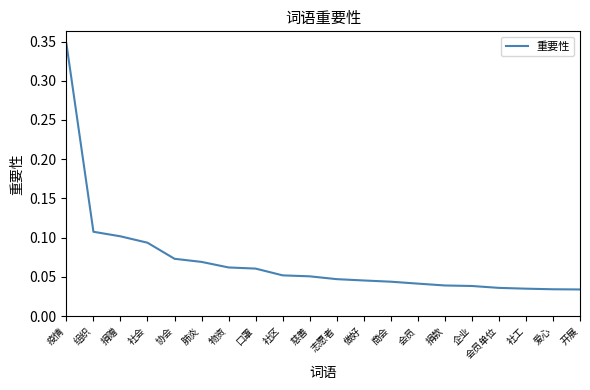

Count the number of categories in the chart.

20